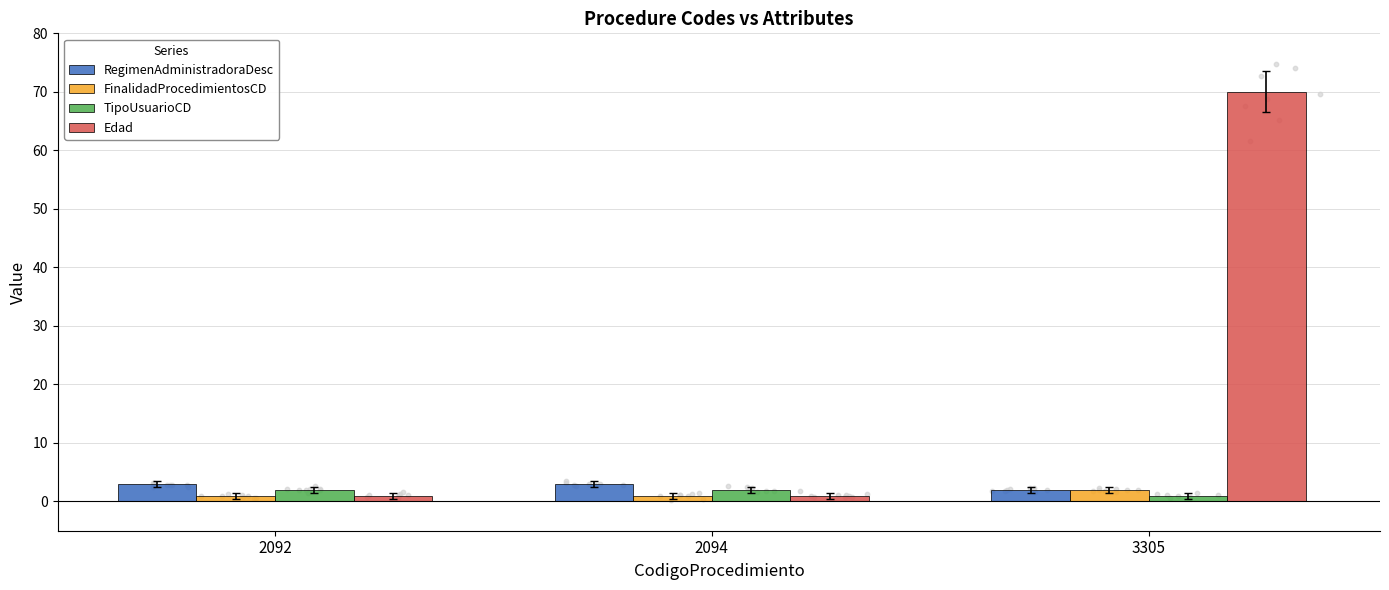

Is the value of Edad at 2094 greater than the value of FinalidadProcedimientosCD at 2092?

No